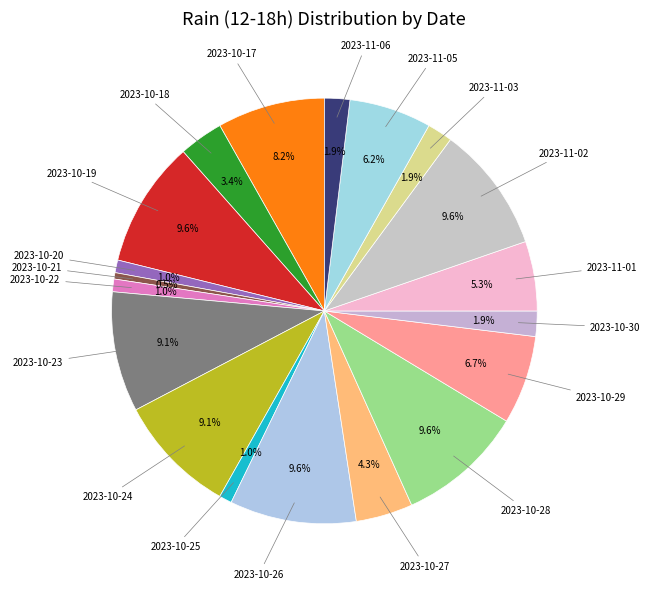

Which category has the biggest portion of the pie?

2023-10-19